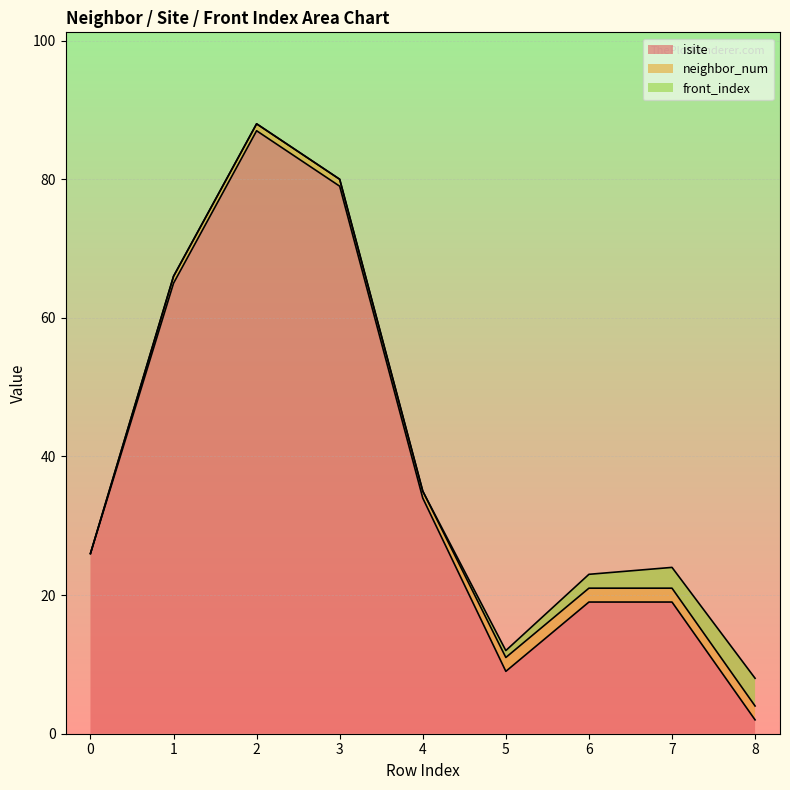

The isite series shows 2 at 8. True or false?

True